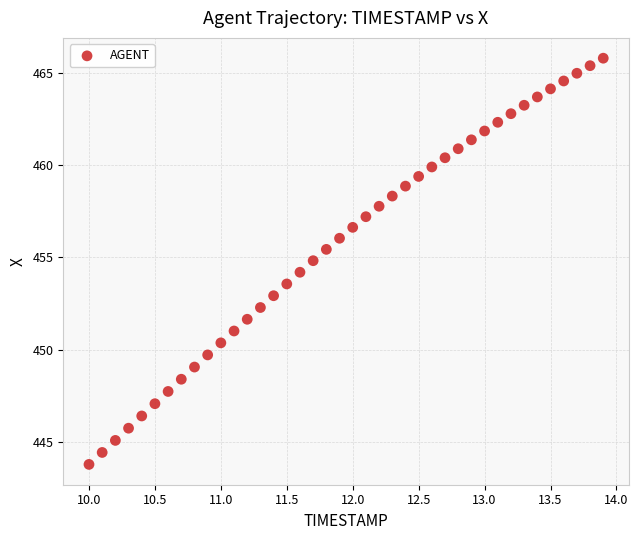

What is the range of Y values (max minus min)?

22.0